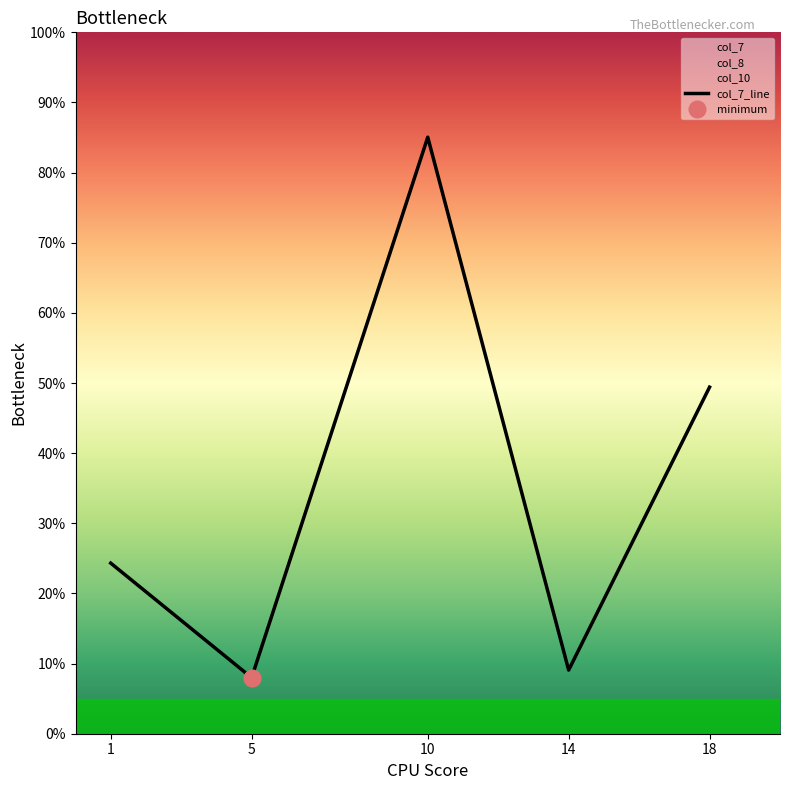

At which category does the data reach its first local valley?

5